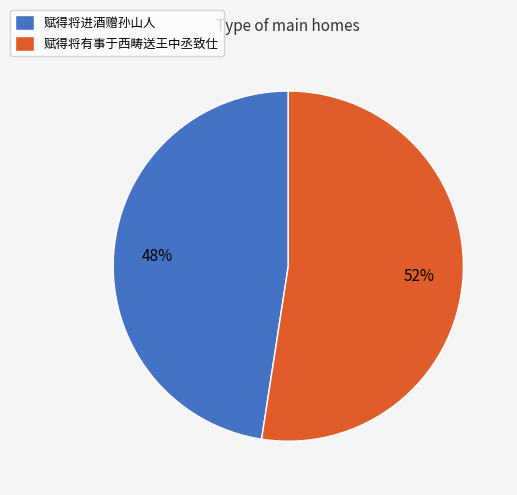

How many slices are in this pie chart?

2